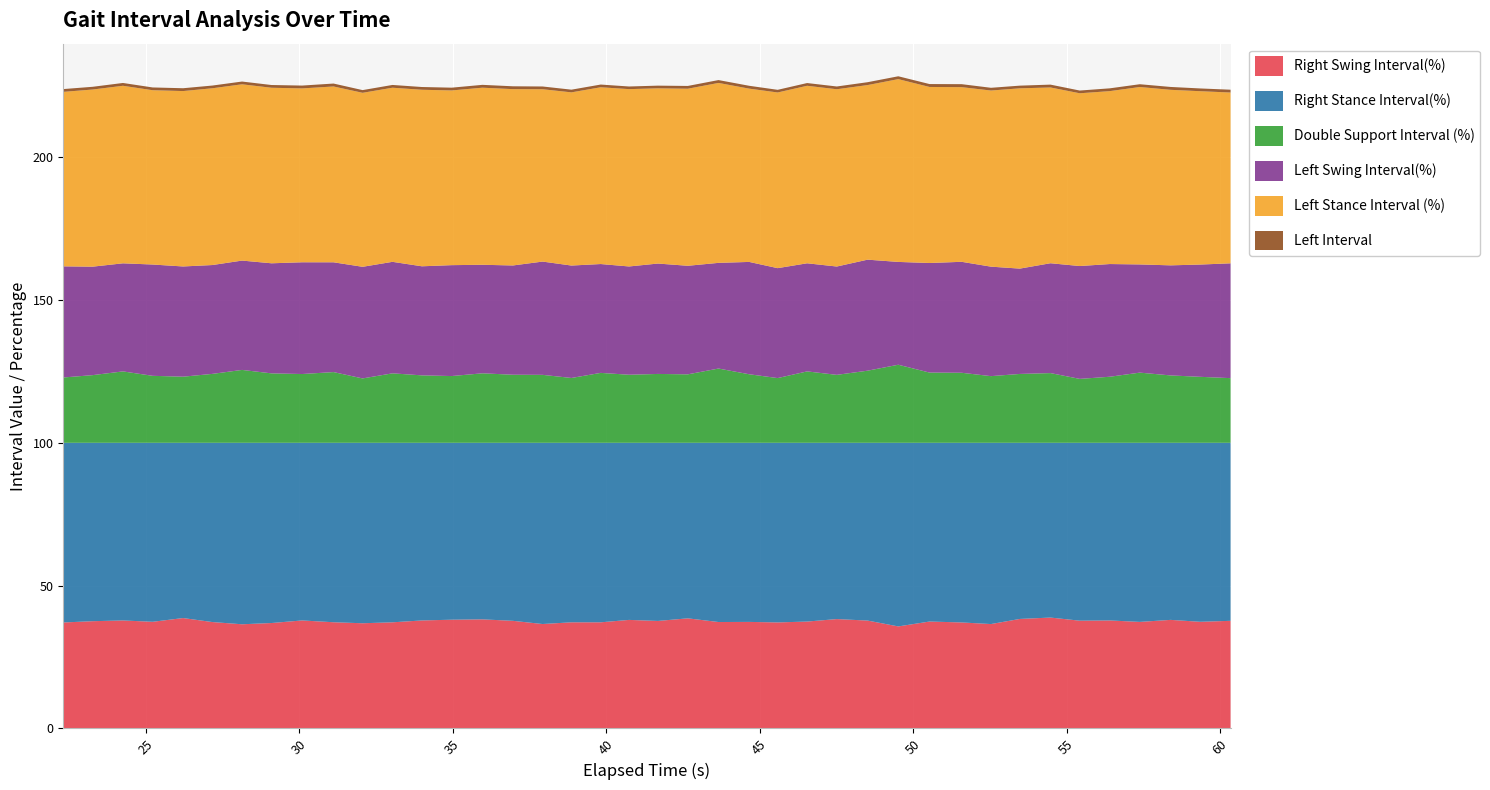

Reading right to left, list all the values displayed in this chart.

Right Swing Interval(%): 37.7	37.3	38.0	37.3	37.8	37.7	38.8	38.3	36.5	37.1	37.4	35.7	37.8	38.3	37.4	37.1	37.3	37.2	38.5	37.6	38.0	37.1	37.1	36.5	37.7	38.2	38.1	37.8	37.1	36.8	37.2	37.8	36.9	36.5	37.2	38.6	37.3	37.8	37.5	37.1
Right Stance Interval(%): 62.3	62.7	62.0	62.7	62.2	62.3	61.2	61.7	63.5	62.9	62.6	64.3	62.2	61.7	62.6	62.9	62.7	62.8	61.5	62.4	62.0	62.9	62.9	63.5	62.3	61.8	61.9	62.2	62.9	63.2	62.8	62.2	63.1	63.5	62.8	61.4	62.7	62.2	62.5	62.9
Double Support Interval (%): 22.6	23.1	23.6	24.6	23.1	22.4	24.4	24.1	23.3	24.5	24.6	27.3	25.2	23.8	25.0	22.7	24.0	26.0	24.0	24.1	23.8	24.5	22.7	23.8	23.8	24.3	23.4	23.6	24.3	22.5	24.8	24.1	24.3	25.5	24.1	23.1	23.4	25.0	23.7	22.9
Left Swing Interval(%): 40.2	39.3	38.5	37.9	39.5	39.5	38.5	36.9	38.3	38.9	38.4	36.0	38.9	37.9	37.9	38.5	39.3	37.0	38.0	38.6	37.9	38.1	39.4	39.7	38.3	38.0	38.8	38.2	39.0	39.1	38.4	39.1	38.5	38.3	38.1	38.6	39.0	37.8	38.0	38.9
Left Stance Interval (%): 59.8	60.7	61.5	62.1	60.5	60.5	61.5	63.1	61.7	61.1	61.6	64.0	61.1	62.1	62.1	61.5	60.7	63.0	62.0	61.4	62.1	61.9	60.6	60.3	61.7	62.0	61.2	61.8	61.0	60.9	61.6	60.9	61.5	61.7	61.9	61.4	61.0	62.2	62.0	61.1
Left Interval: 1.0	1.0	1.0	1.0	1.0	1.0	1.0	0.9	1.0	1.0	1.0	1.0	1.0	1.0	1.0	0.9	1.0	1.0	1.0	0.9	0.9	1.0	0.9	1.0	1.0	1.0	1.0	1.0	1.0	0.9	1.0	1.0	1.0	1.0	1.0	1.0	1.0	1.0	1.0	1.0